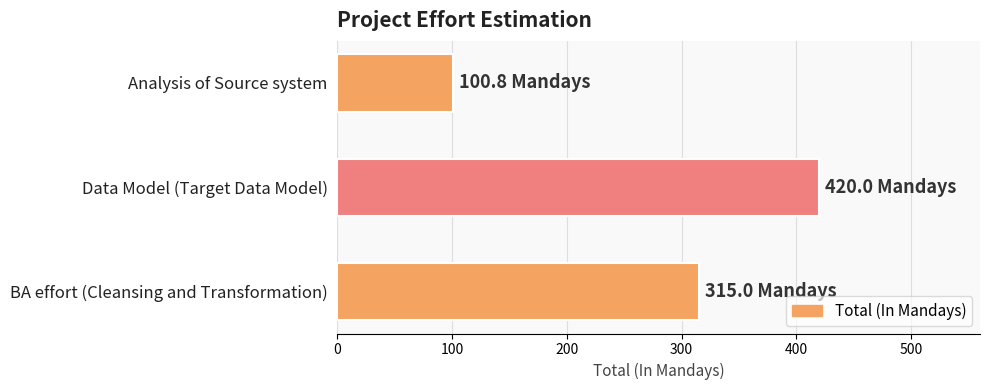

The chart shows a value of 130.8 at BA effort (Cleansing and Transformation). True or false?

False